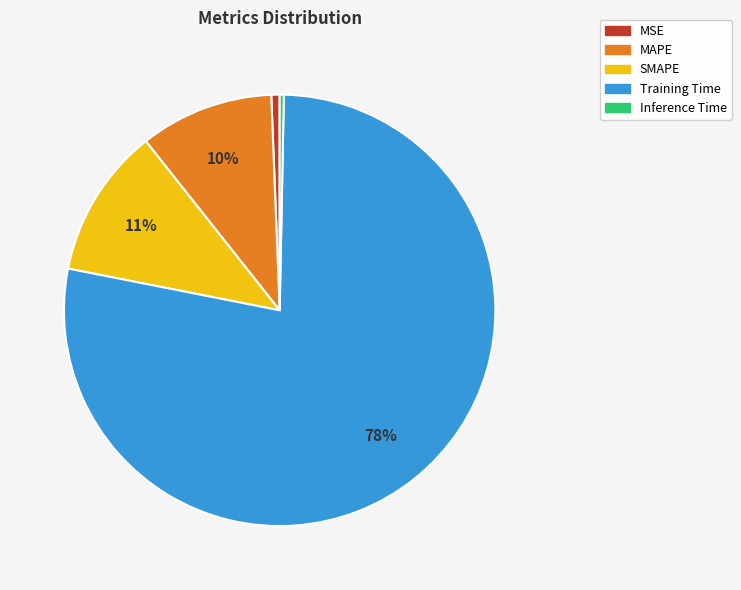

Does MSE represent more than half of the total?

No